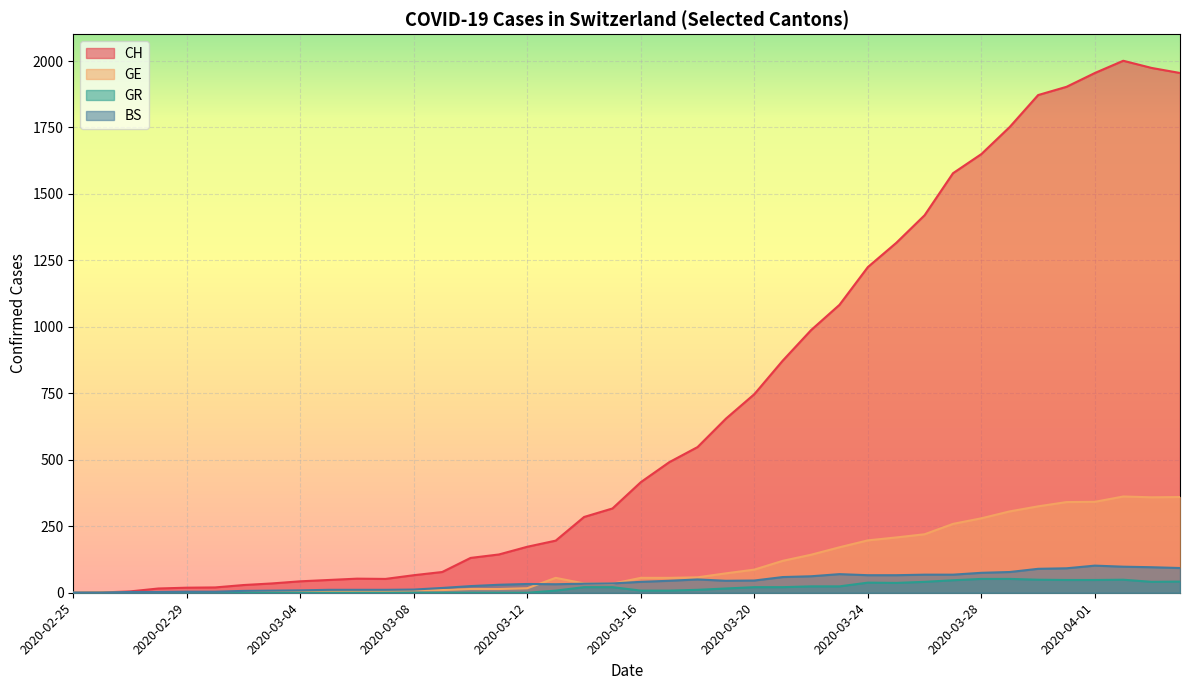

What is the total value across all series at 2020-03-11?

188